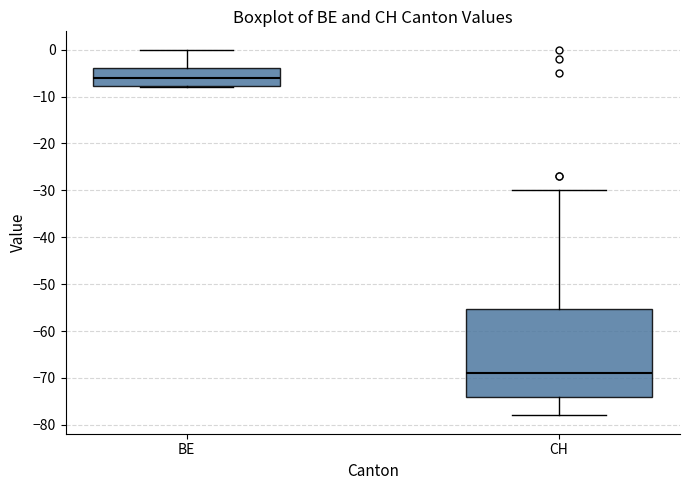

Which box is the tallest, from its lower edge to its upper edge?

CH